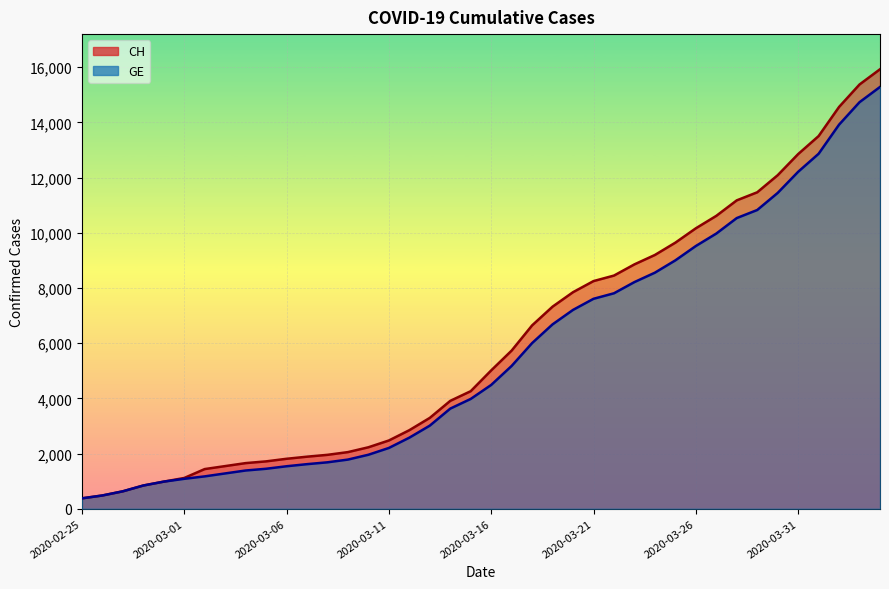

Is the value of CH at 2020-03-30 greater than the value of GE at 2020-03-13?

Yes